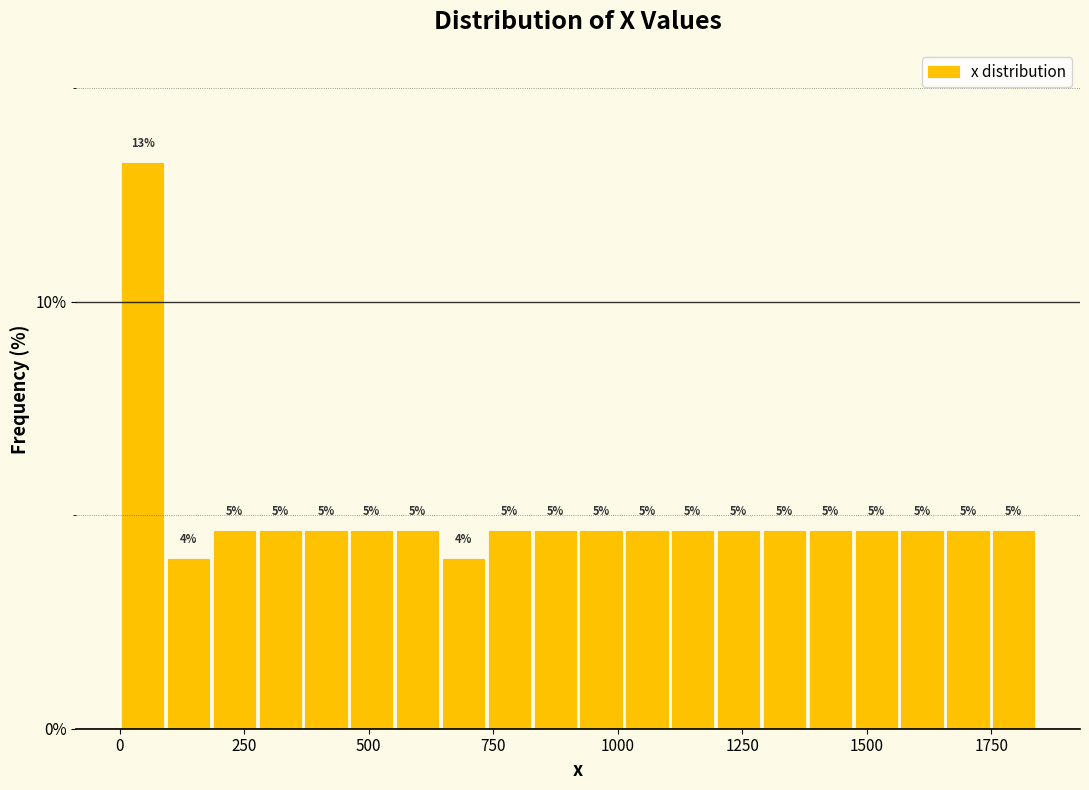

Around what value on the x-axis is the tallest bar? Give the approximate position of its centre, as read against the axis.

50